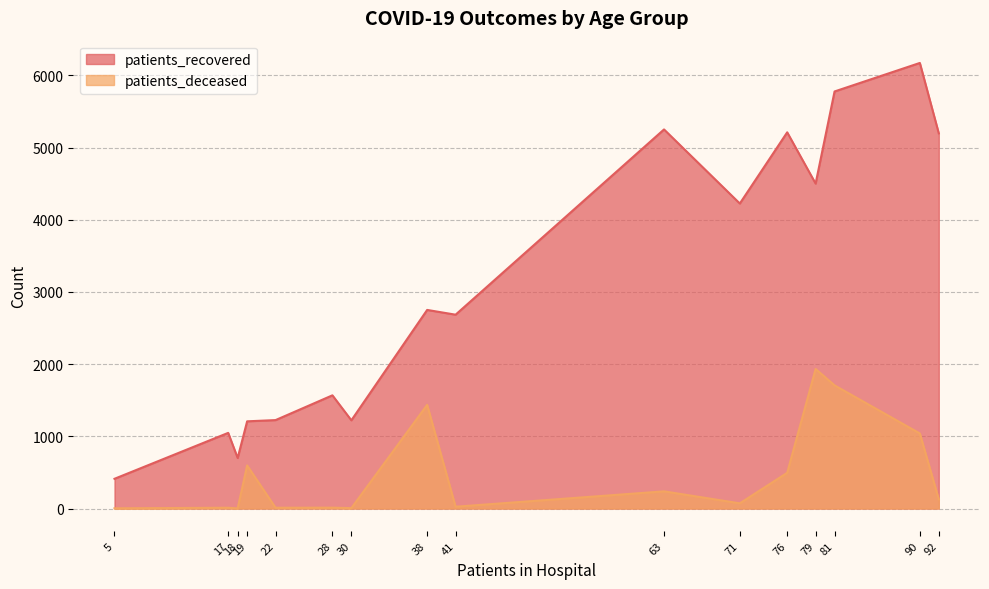

True or false: patients_recovered and patients_deceased cross at least once.

False